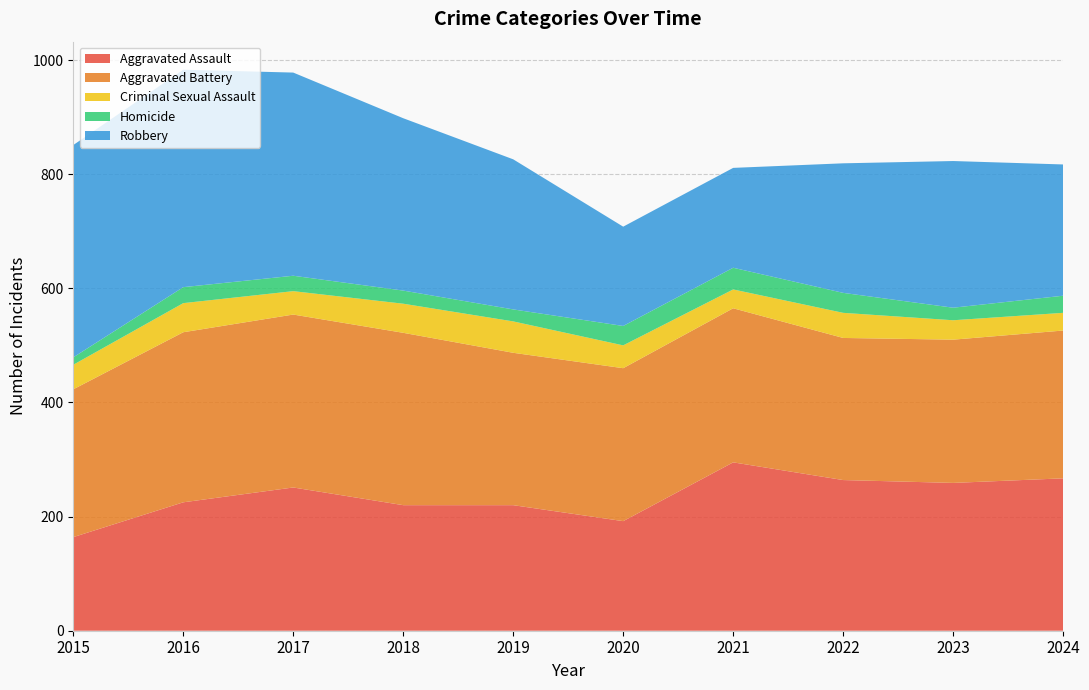

Reading left to right, what are all the values shown in this chart?

Aggravated Assault: 2015=164	2016=225	2017=251	2018=220	2019=220	2020=192	2021=295	2022=264	2023=259	2024=267
Aggravated Battery: 2015=259	2016=298	2017=303	2018=302	2019=267	2020=268	2021=270	2022=249	2023=251	2024=259
Criminal Sexual Assault: 2015=43	2016=51	2017=41	2018=51	2019=55	2020=40	2021=33	2022=44	2023=34	2024=31
Homicide: 2015=13	2016=28	2017=27	2018=23	2019=21	2020=34	2021=38	2022=35	2023=22	2024=30
Robbery: 2015=372	2016=381	2017=356	2018=302	2019=263	2020=174	2021=175	2022=227	2023=257	2024=230